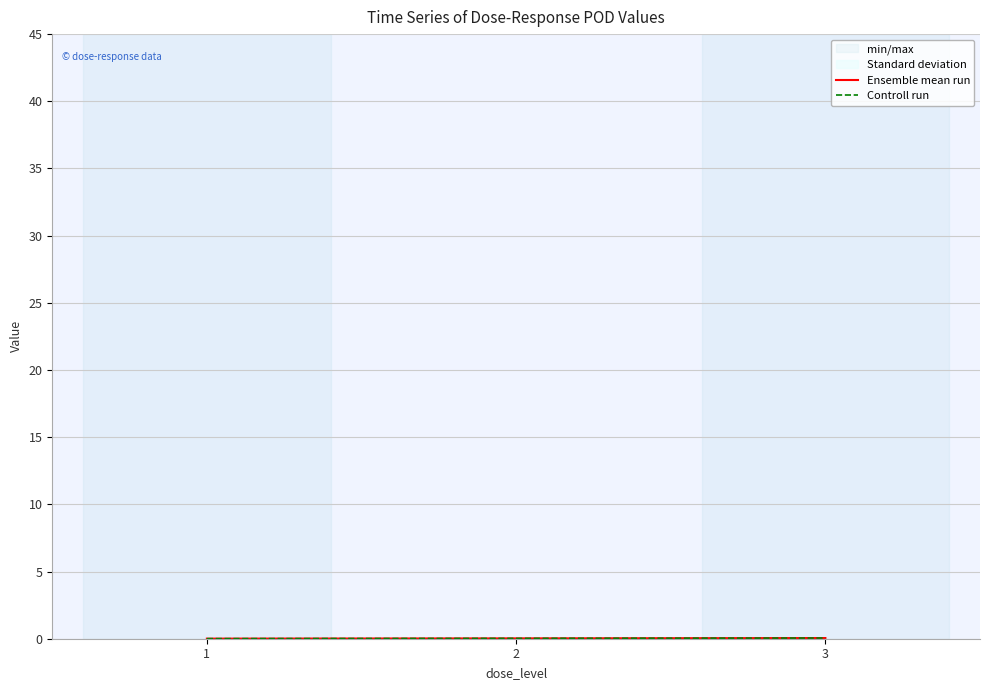

What is the sum of the Ensemble mean run values at 3 and 2?

0.1